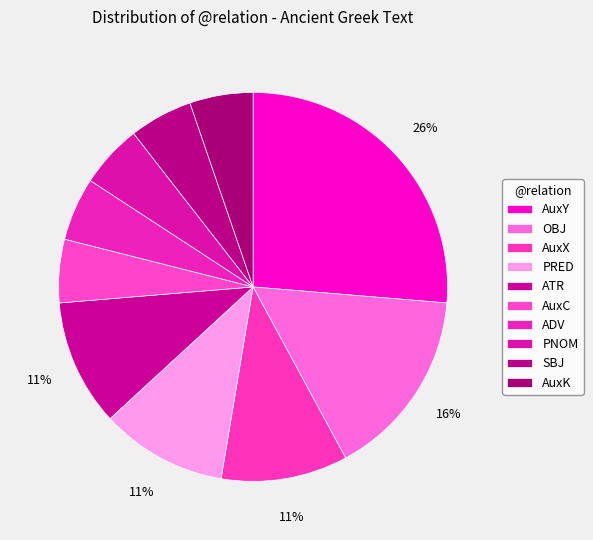

How many segments does this pie chart have?

10